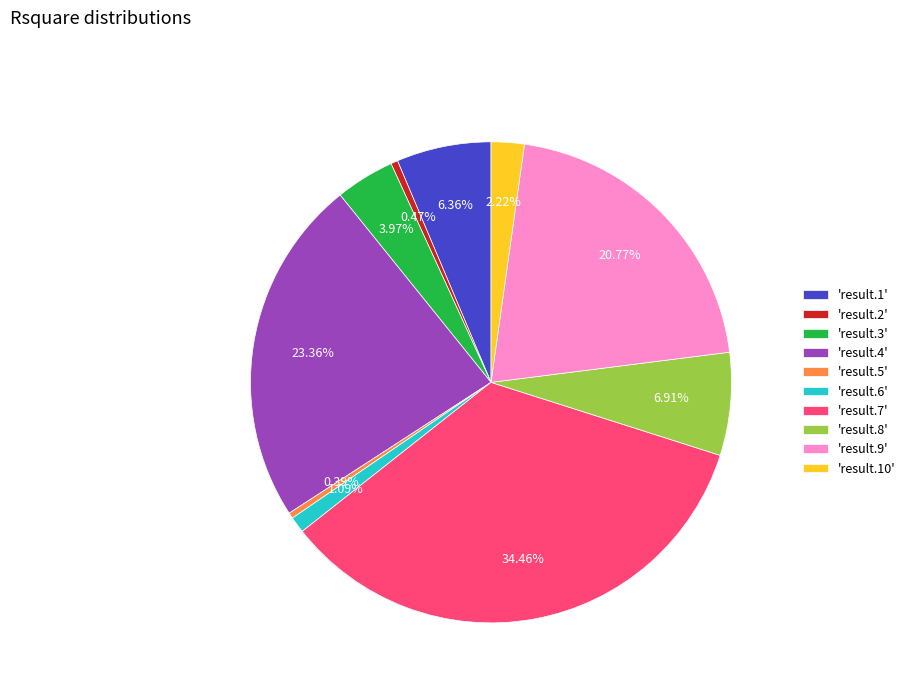

Is the sum of 'result.6' and 'result.10' greater than half?

No